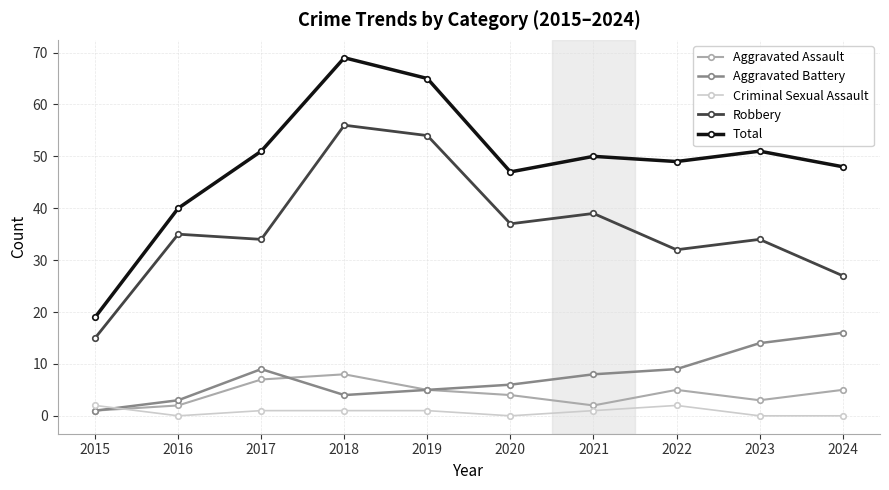

At which label does Aggravated Battery reach its minimum?

2015